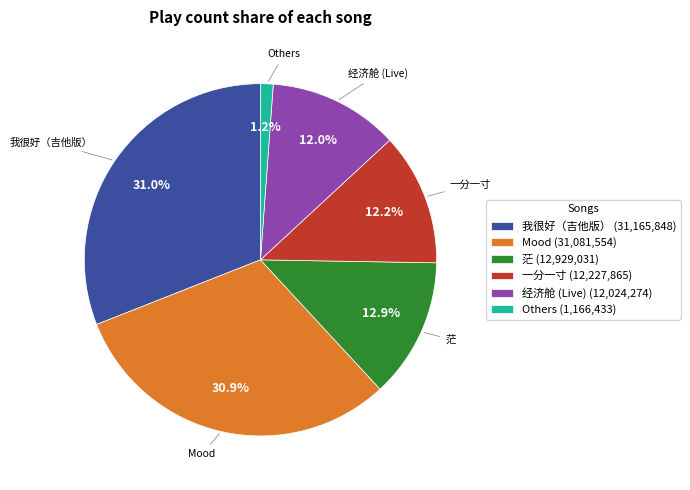

To the nearest percent, what is the difference between the largest and smallest slice percentages?

30%